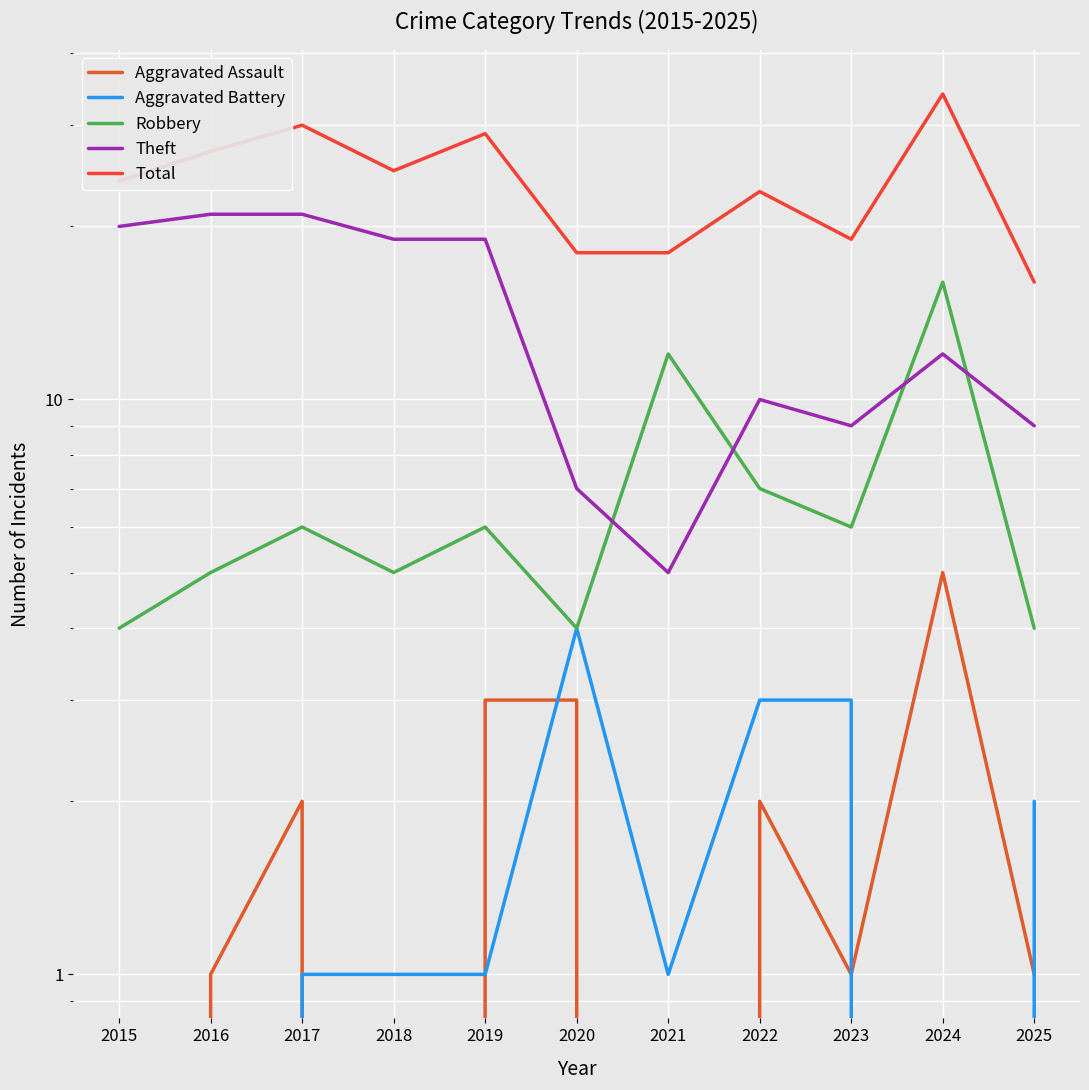

Which series has the largest total across all categories?

Total